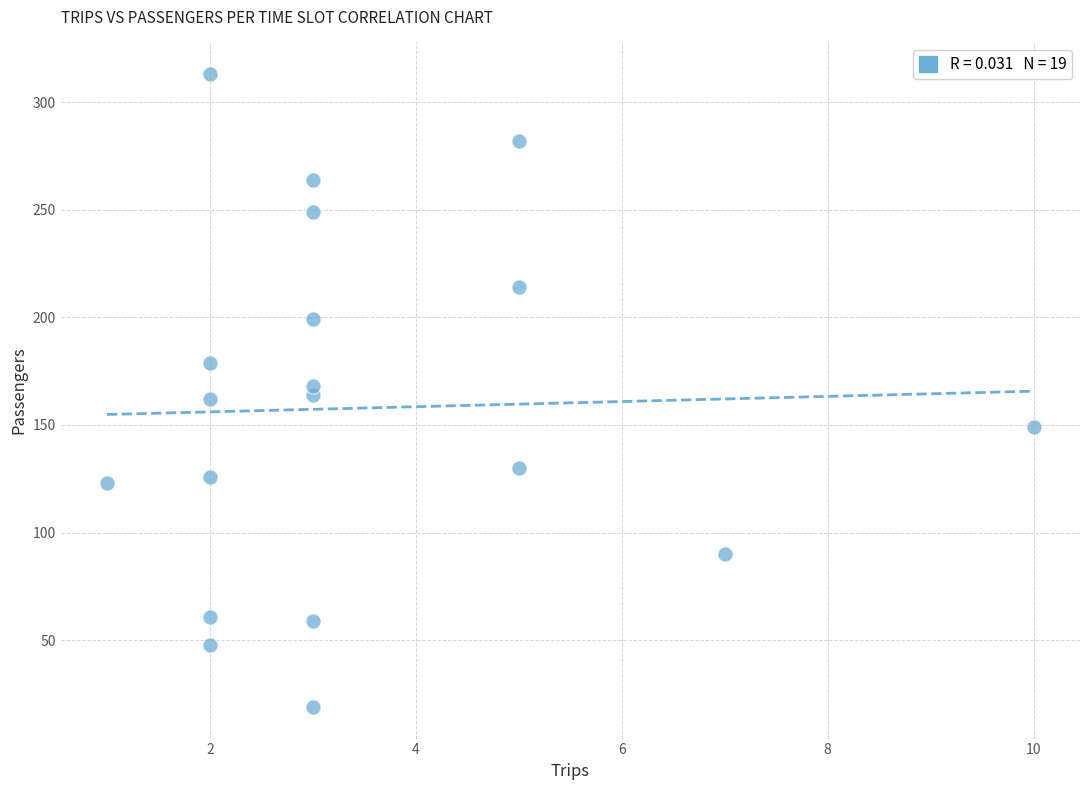

What is the range of X values (max minus min)?

9